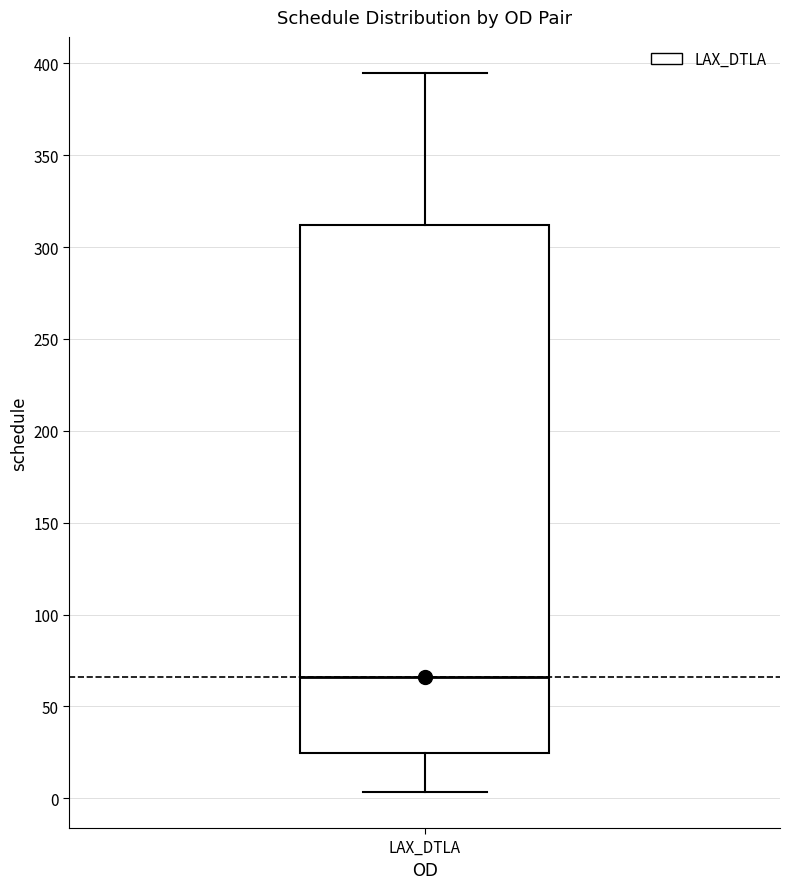

Where is the lower edge of the box for LAX_DTLA on the y-axis? The values are not printed on the chart, so give them approximately, as read against the axis.

25